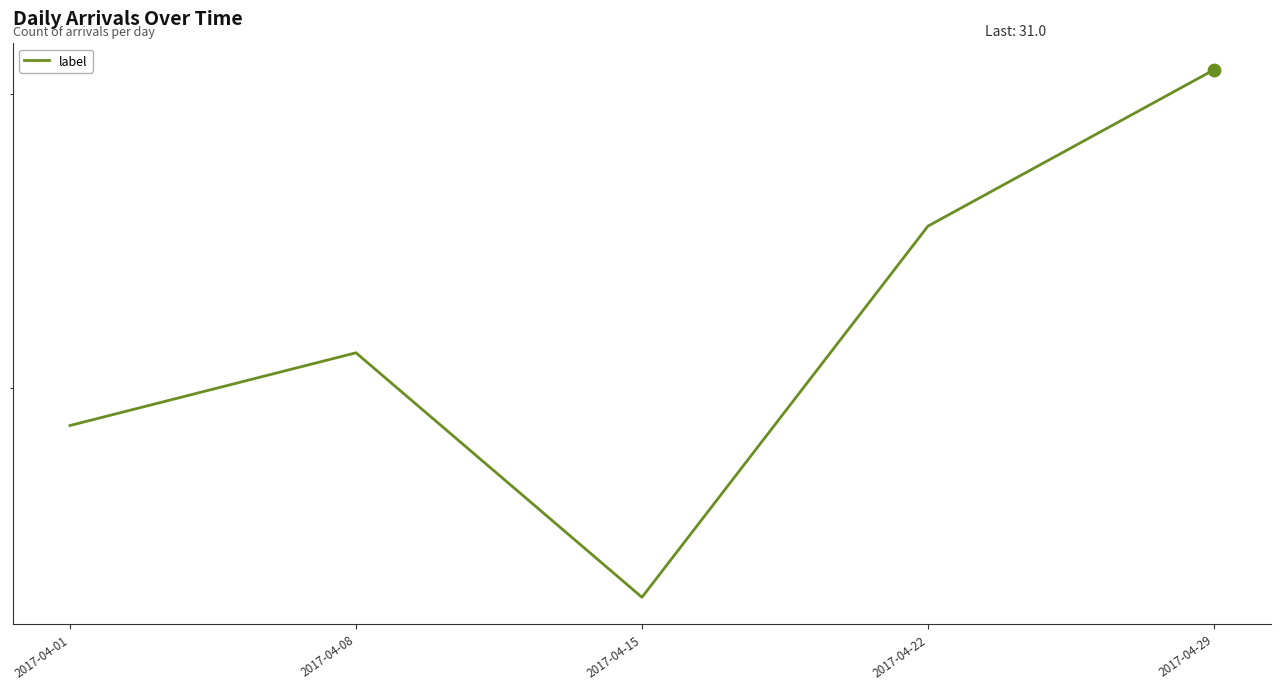

What is the change in value from 2017-04-08 to 2017-04-22?

+4